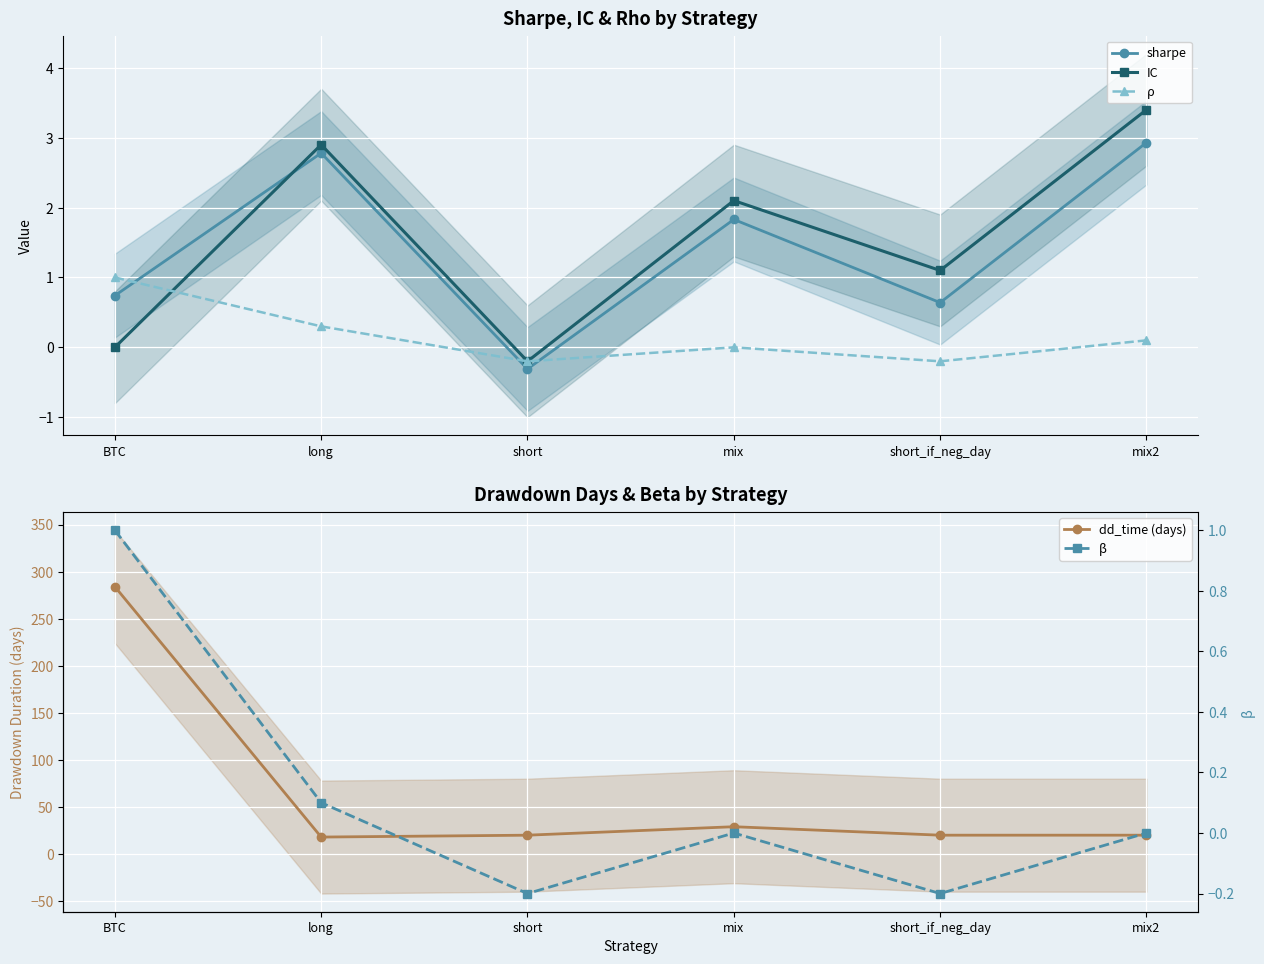

What position from the left is short?

3